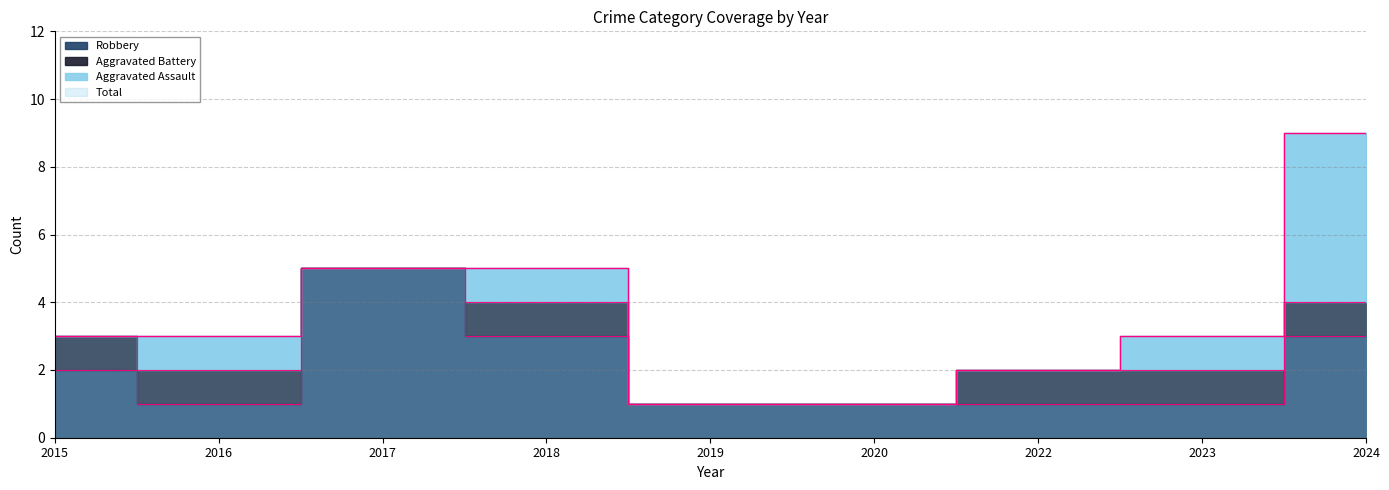

Between 2019 and 2015, which is larger?

2015